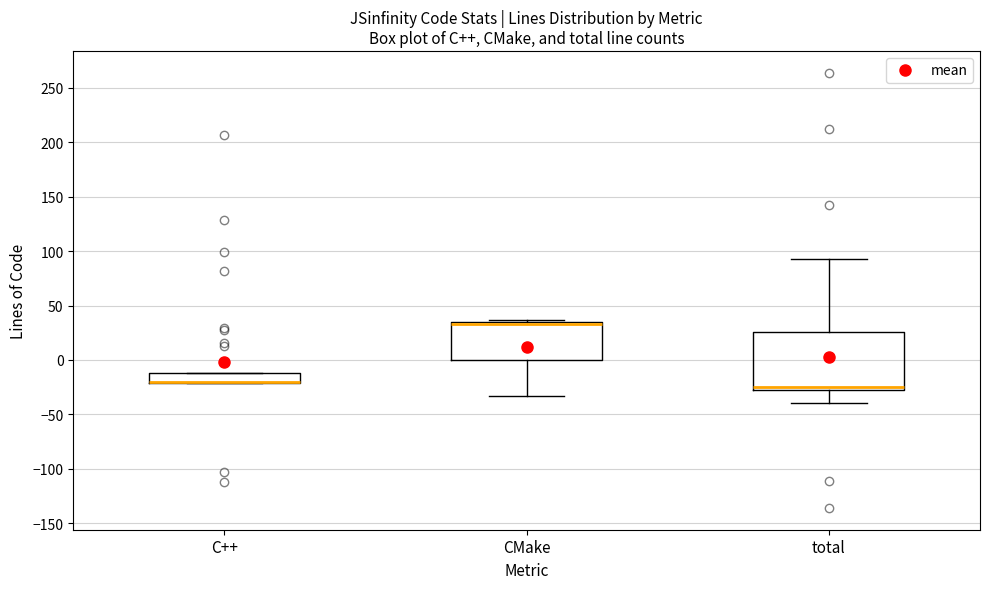

Where is the lower edge of the box for total on the y-axis? The values are not printed on the chart, so give them approximately, as read against the axis.

-30